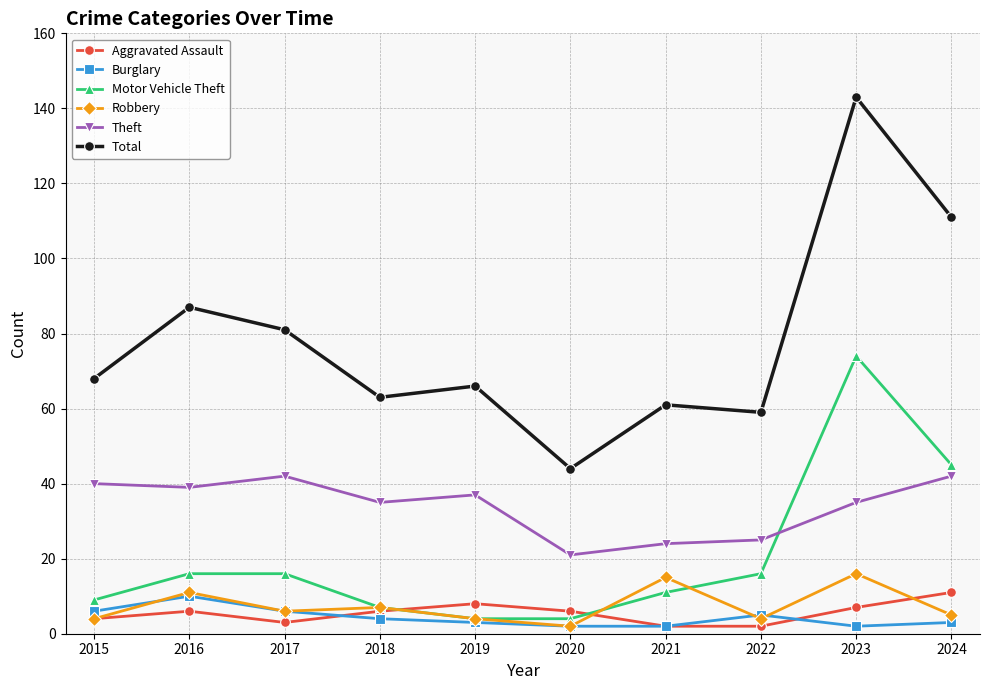

At which category does the chart reach its peak across all series?

2023